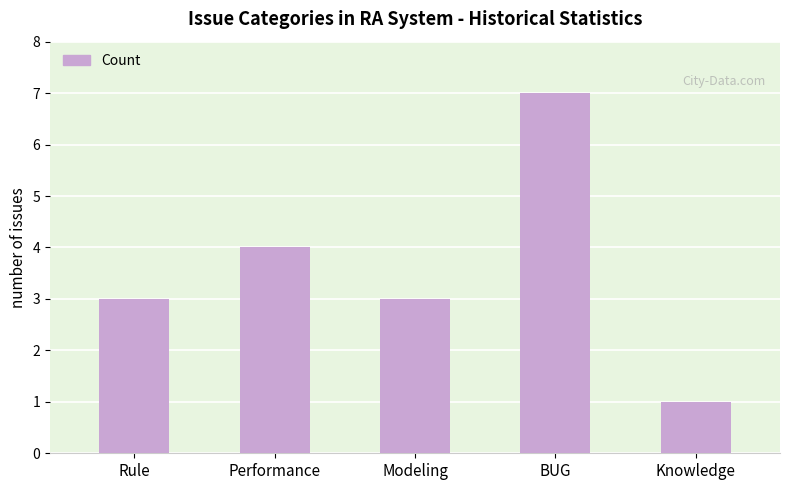

What is the difference between the maximum and second lowest values?

4